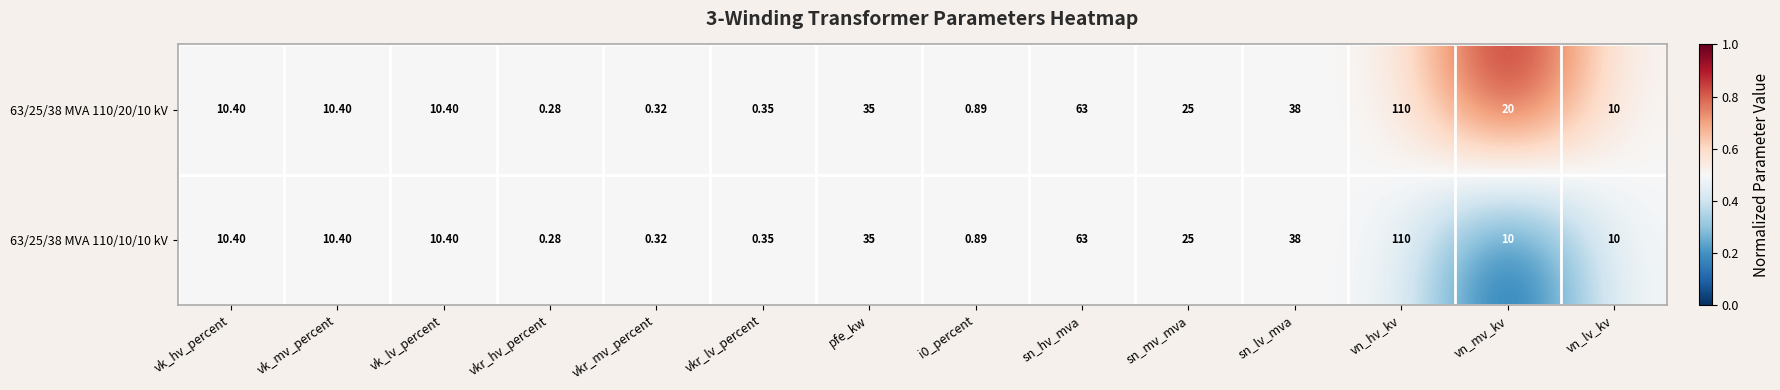

At which category does the chart reach its minimum across all series?

vkr_hv_percent